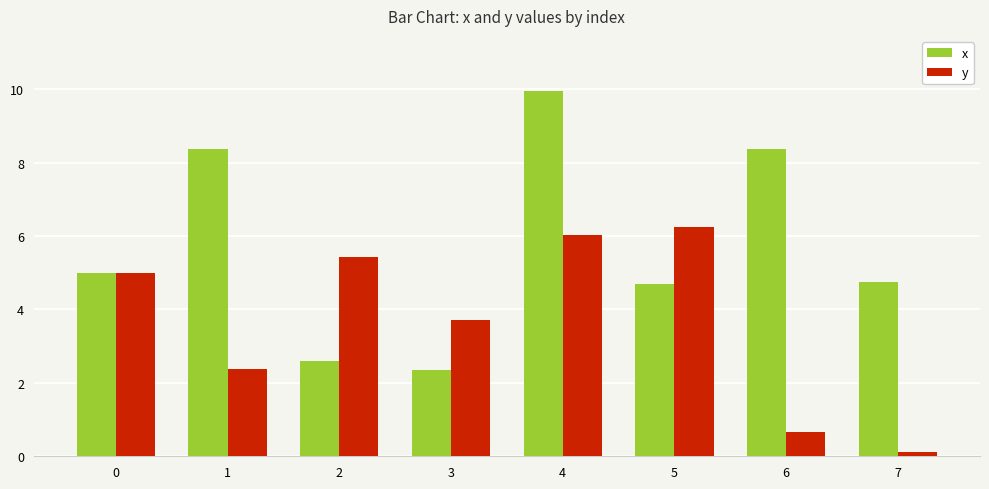

Does the chart contain any negative values?

No